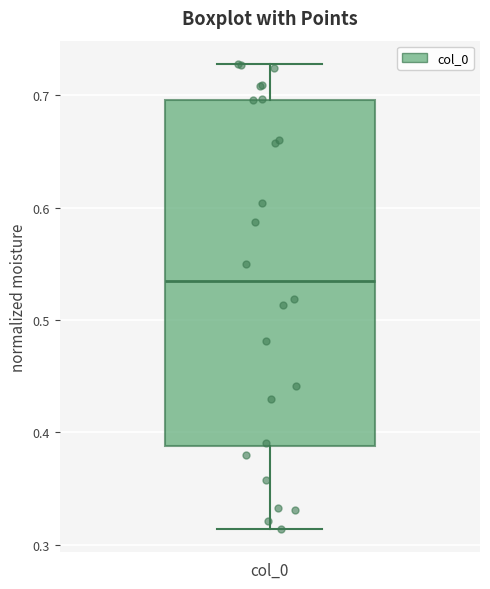

Where is the upper edge of the box for col_0 on the y-axis? The values are not printed on the chart, so give them approximately, as read against the axis.

0.70